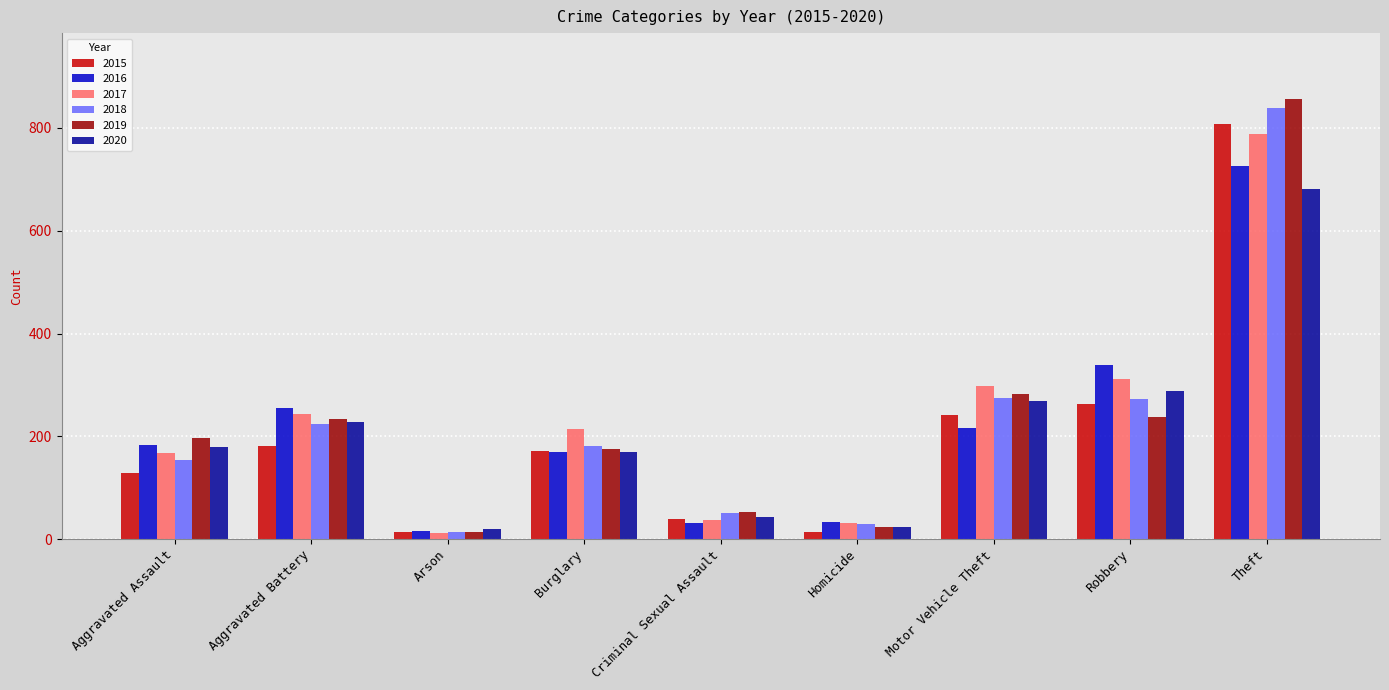

How many groups of bars are there?

9